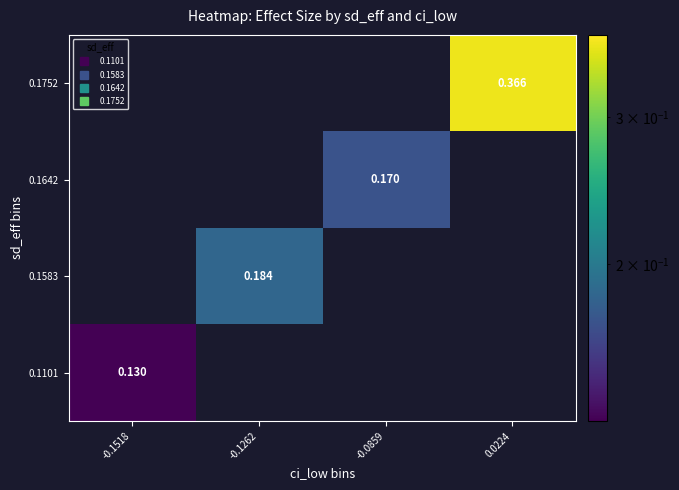

How many positive values does the 0.1752 series have?

1